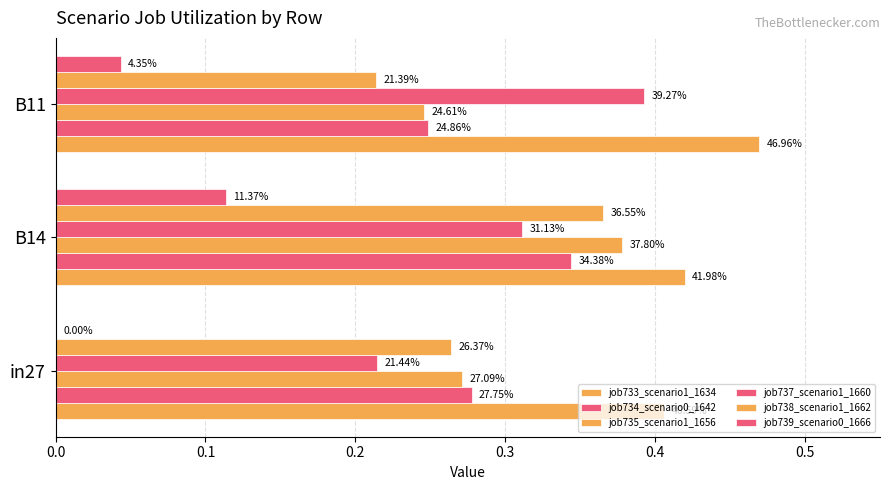

Count the number of data series in this chart.

6